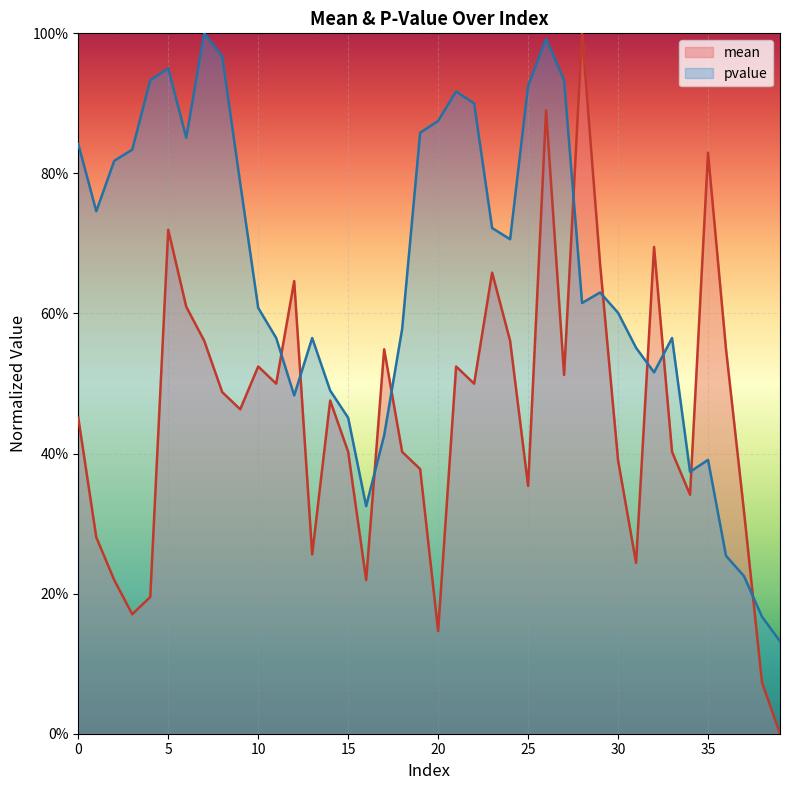

Which has a higher value, 37 or 18?

18